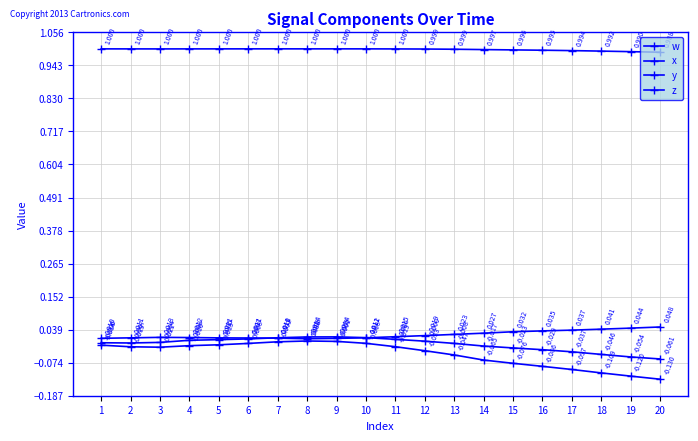

What is the maximum value for w?

1.0